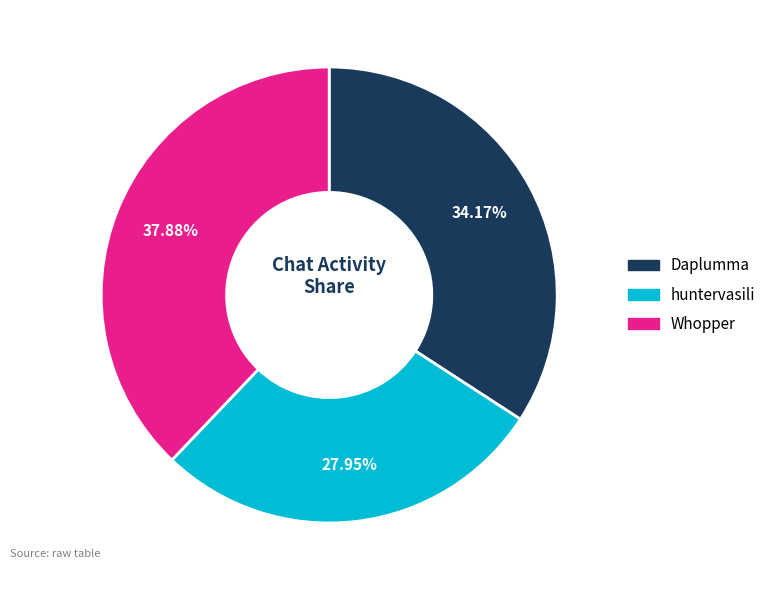

What percentage is the Daplumma slice, to the nearest percent?

34%